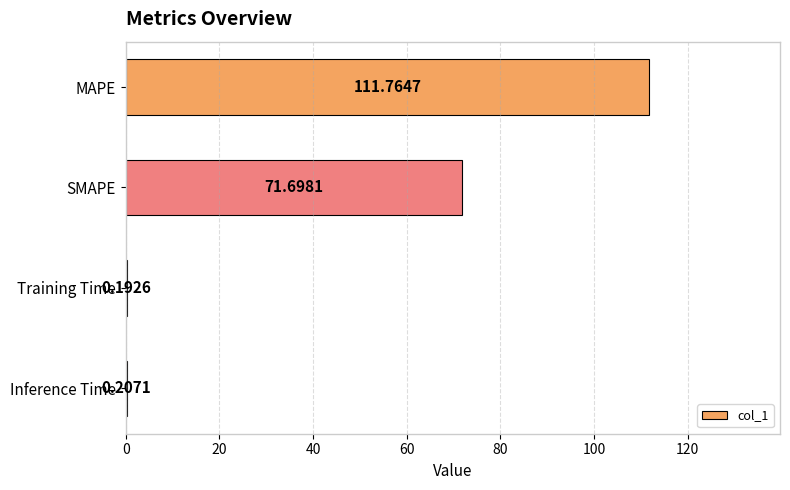

Count the number of categories in the chart.

4